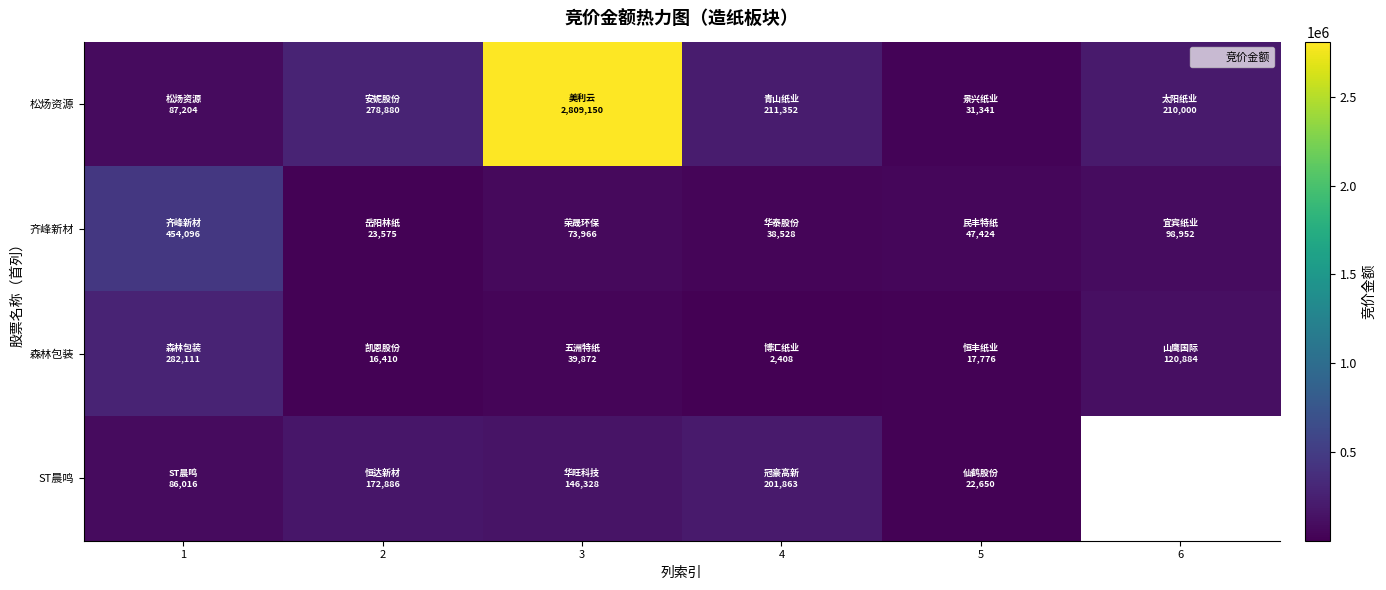

Is it true that 森林包装 equals 3343.3 at 4?

False